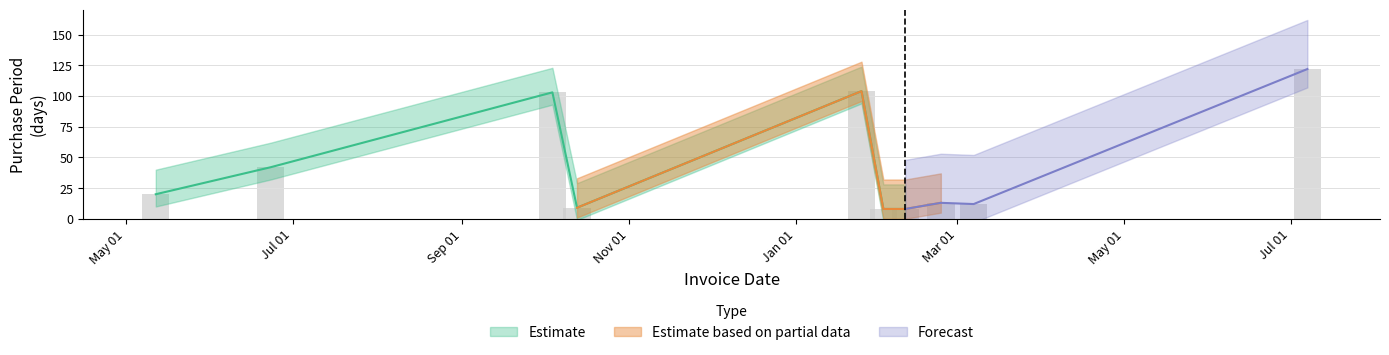

List the labels in order of value, smallest first.

2017-02-02, 2017-02-10, 2016-10-13, 2017-03-07, 2017-02-23, 2016-05-12, 2016-06-23, 2016-10-04, 2017-01-25, 2017-07-07